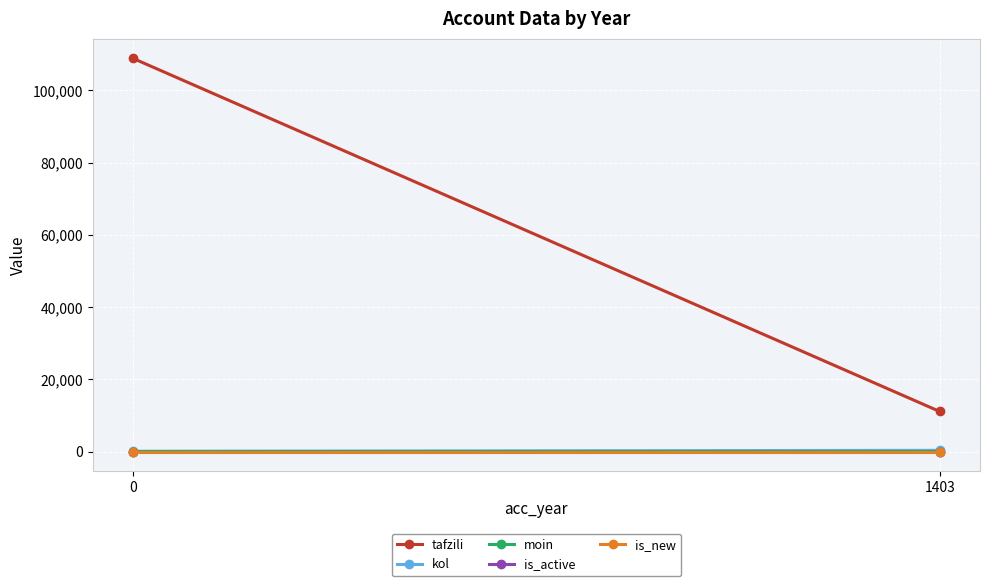

How many data points does each series have?

2